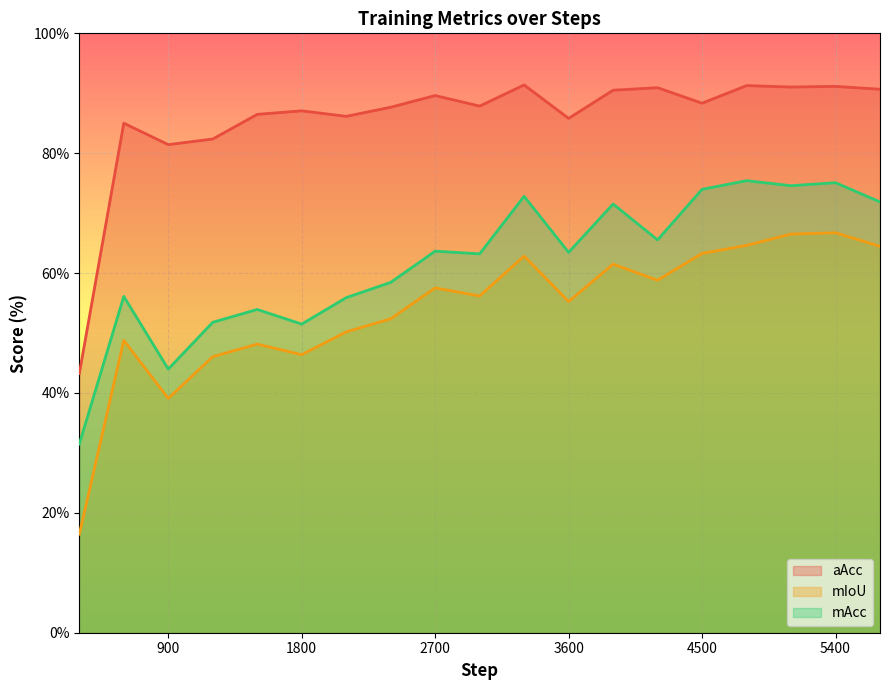

Which series has the largest range (max minus min)?

mIoU